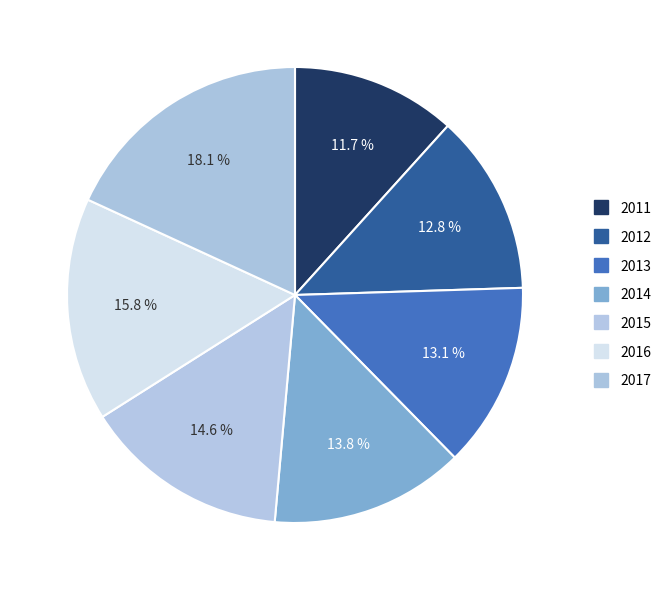

Approximately how many times larger is the value at 2011 compared to 2012?

0.9